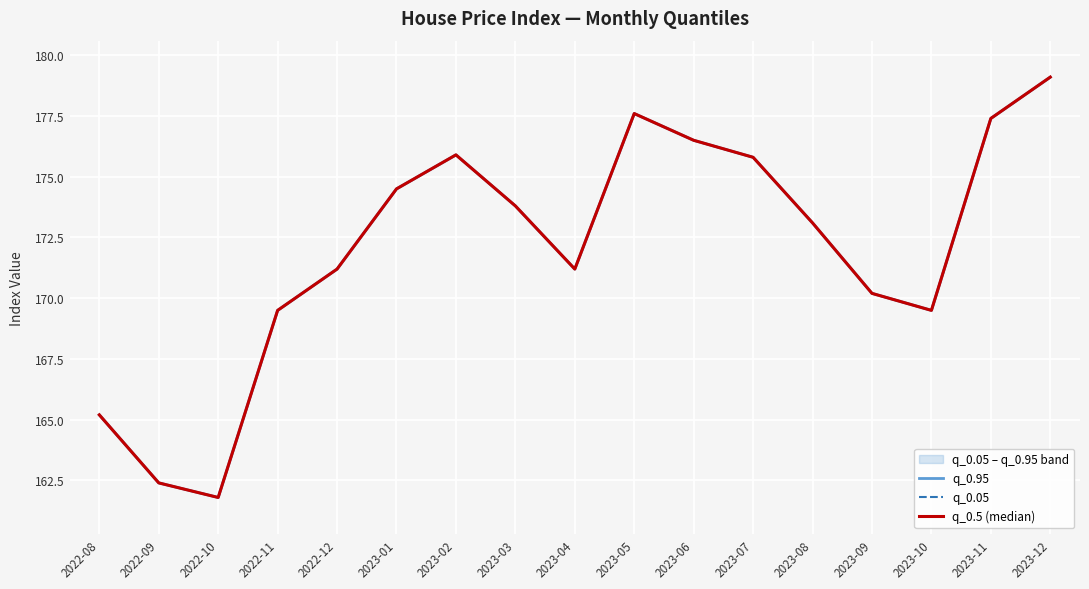

At which category is the sum across all series the highest?

2023-12